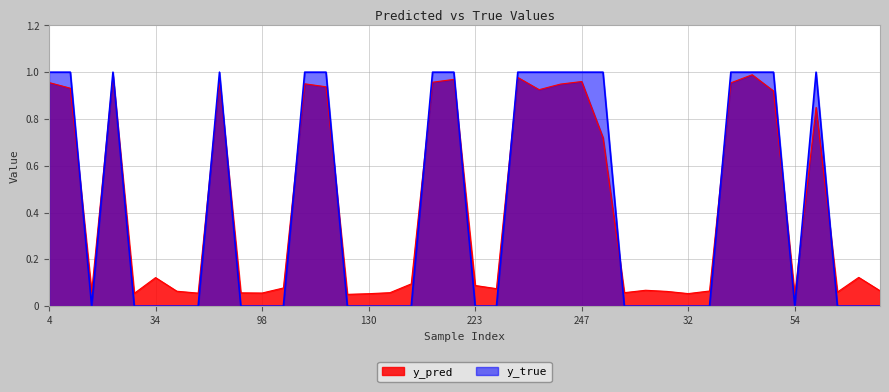

What is the value of the y_pred point at the 38th from the left?

0.1